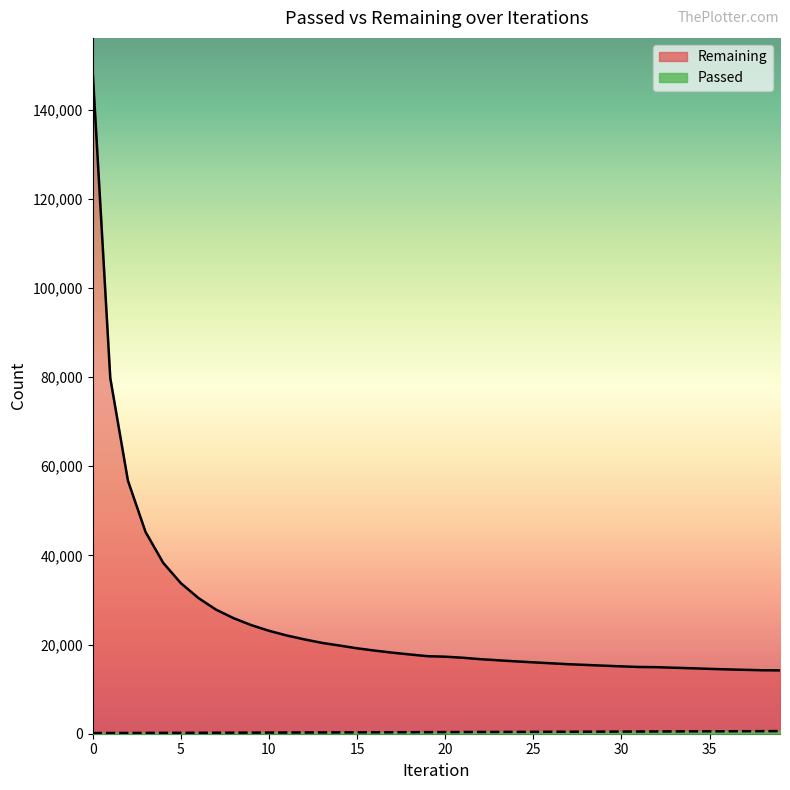

True or false: Remaining and Passed intersect in this chart.

False